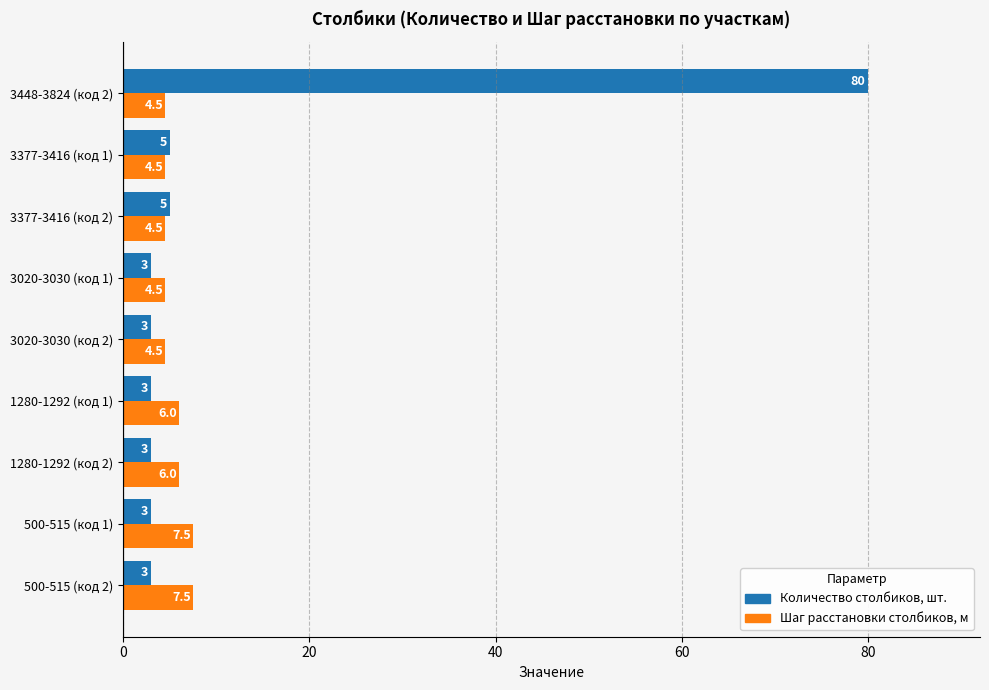

What is the minimum value for Шаг расстановки столбиков, м?

4.5